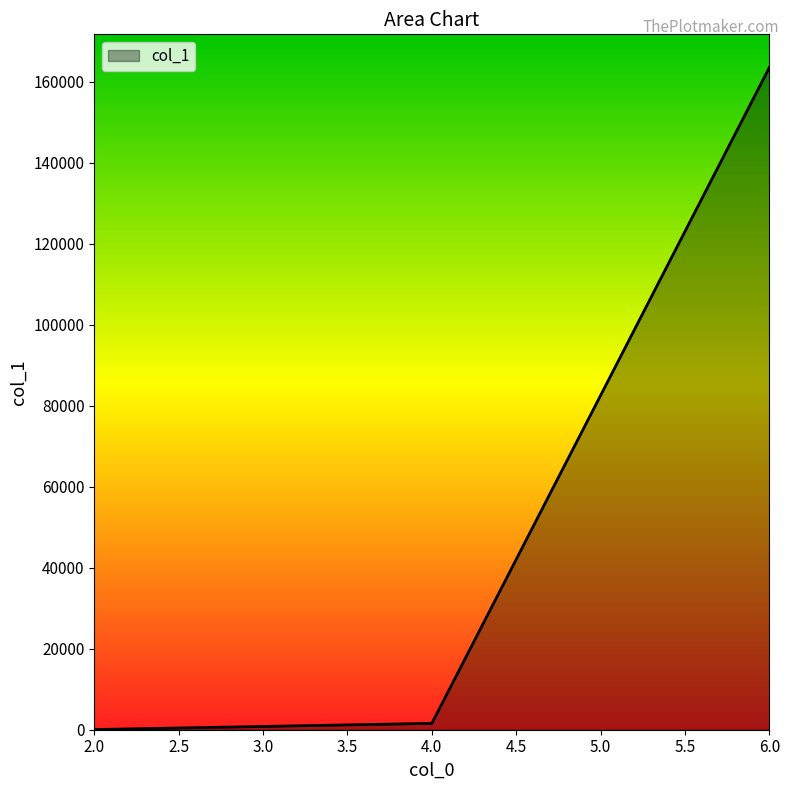

What is the average value?

55036